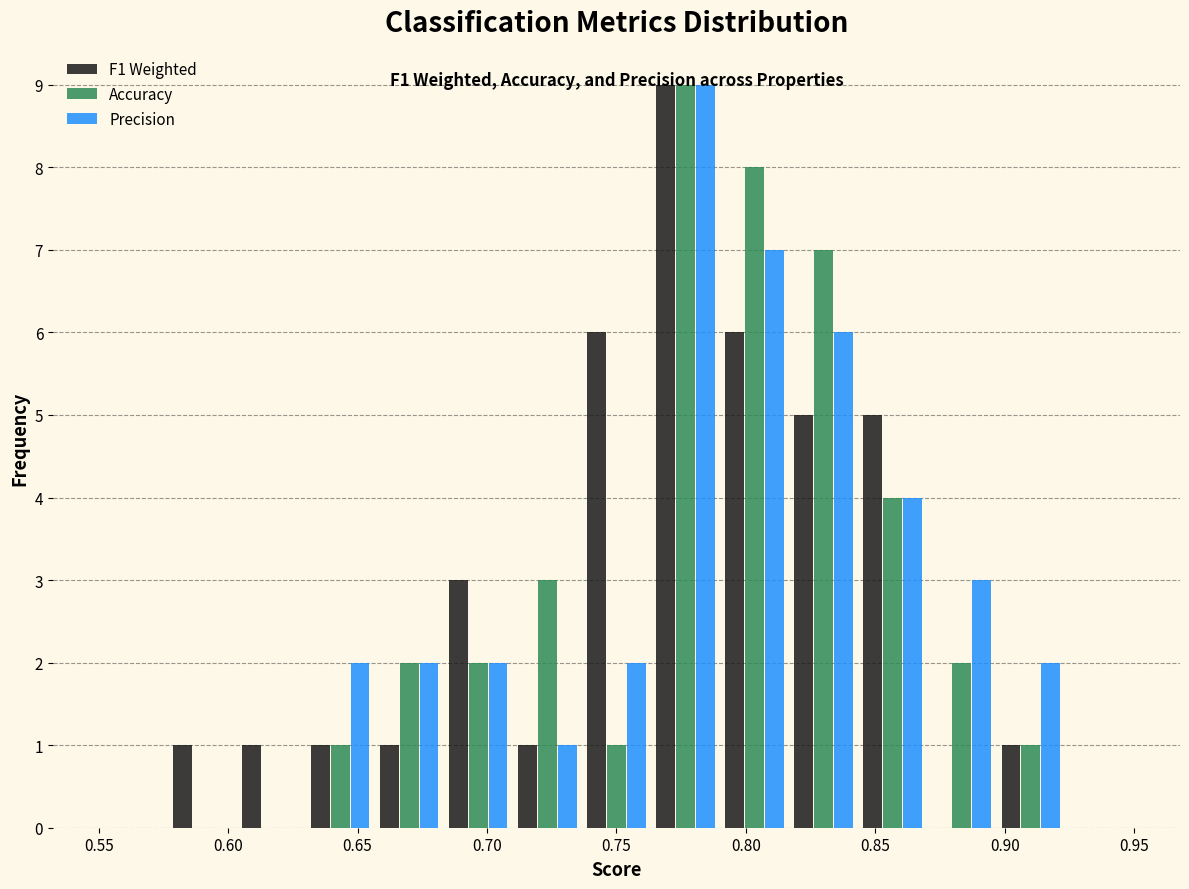

In the Precision series, which range on the x-axis has the tallest bar?

0.765 to 0.790